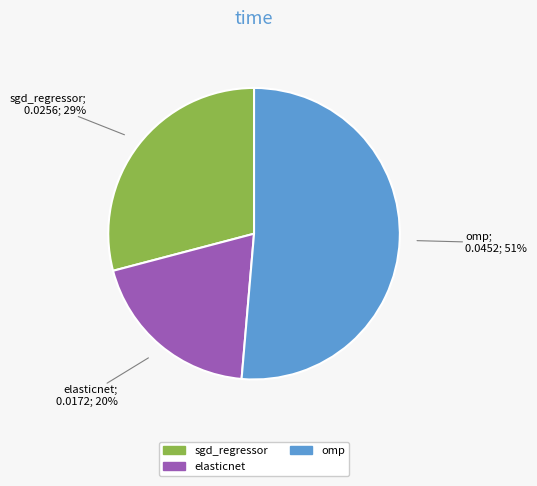

Which category has the smallest portion of the pie?

elasticnet